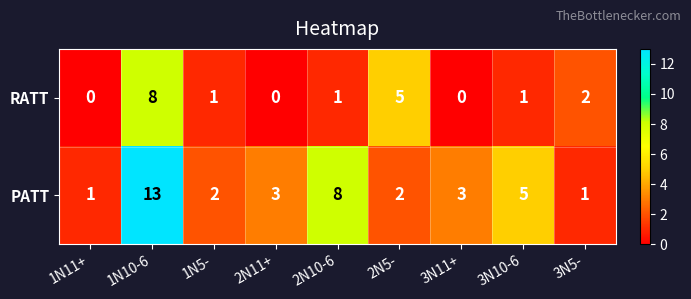

Reading left to right, what are all the values shown in this chart?

RATT: 1N11+=0	1N10-6=8	1N5-=1	2N11+=0	2N10-6=1	2N5-=5	3N11+=0	3N10-6=1	3N5-=2
PATT: 1N11+=1	1N10-6=13	1N5-=2	2N11+=3	2N10-6=8	2N5-=2	3N11+=3	3N10-6=5	3N5-=1